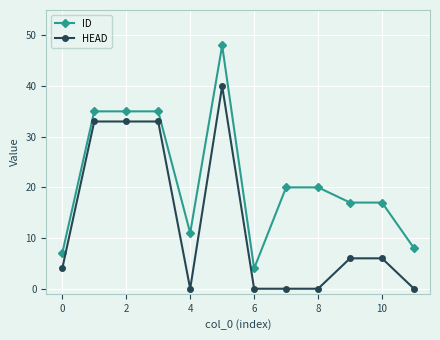

What is the maximum value shown in the chart?

48